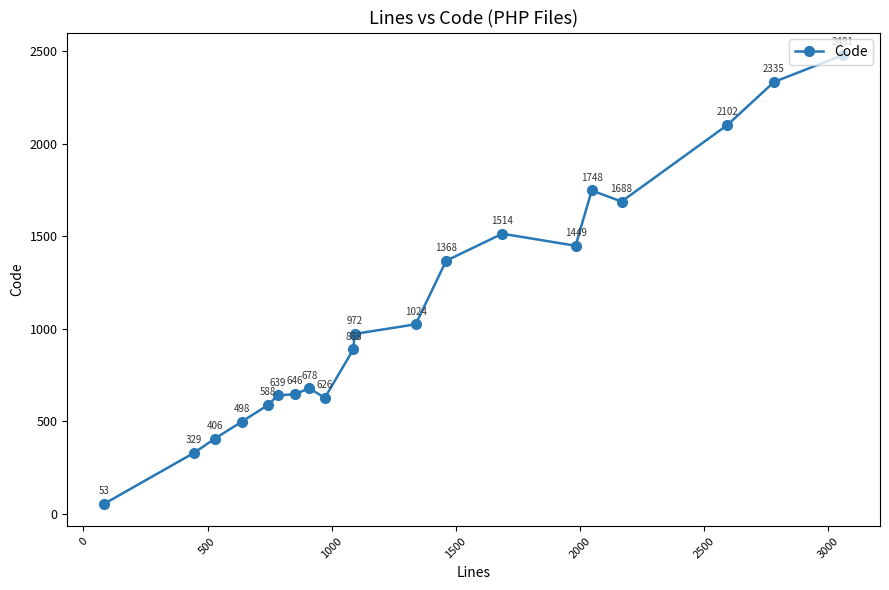

What is the minimum value shown in the chart?

53